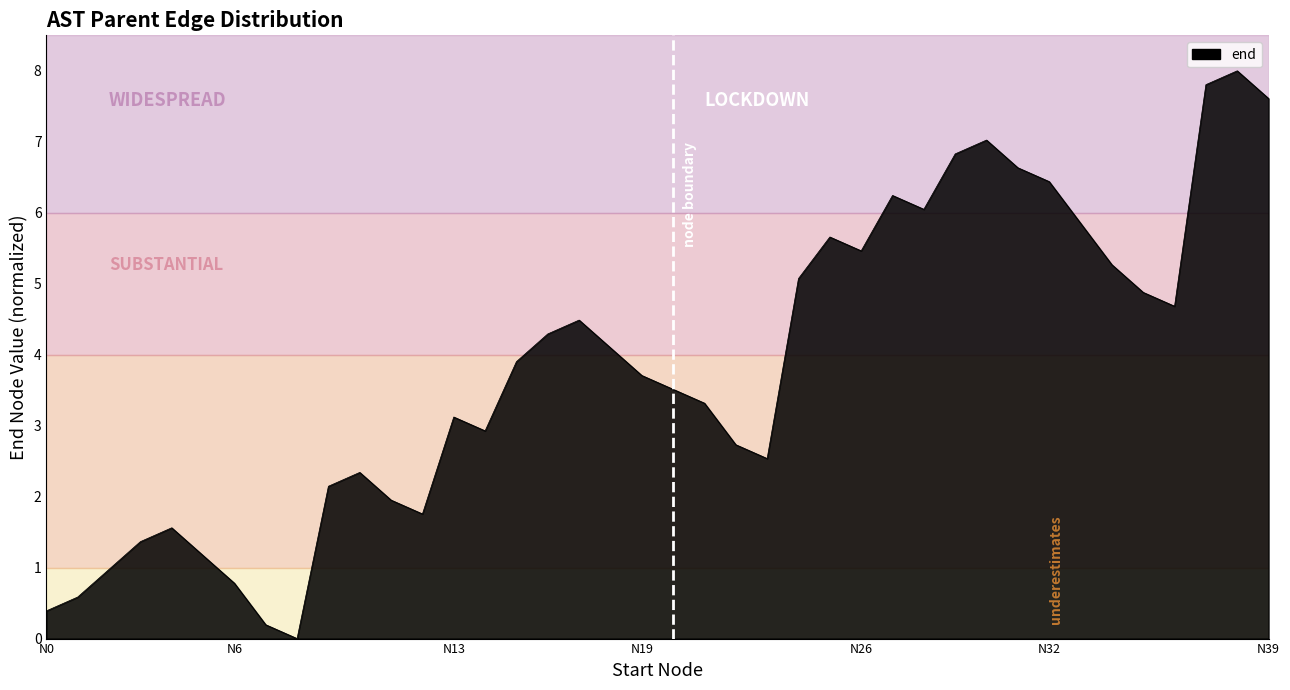

What is the greatest value displayed?

8.0